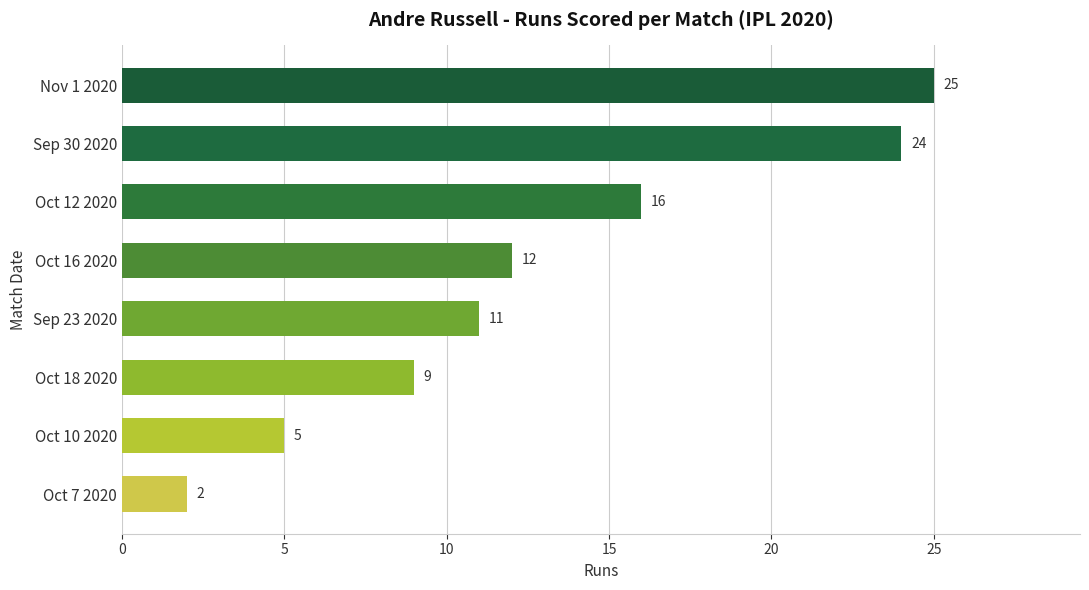

Rank the categories by value from lowest to highest.

Oct 7 2020, Oct 10 2020, Oct 18 2020, Sep 23 2020, Oct 16 2020, Oct 12 2020, Sep 30 2020, Nov 1 2020